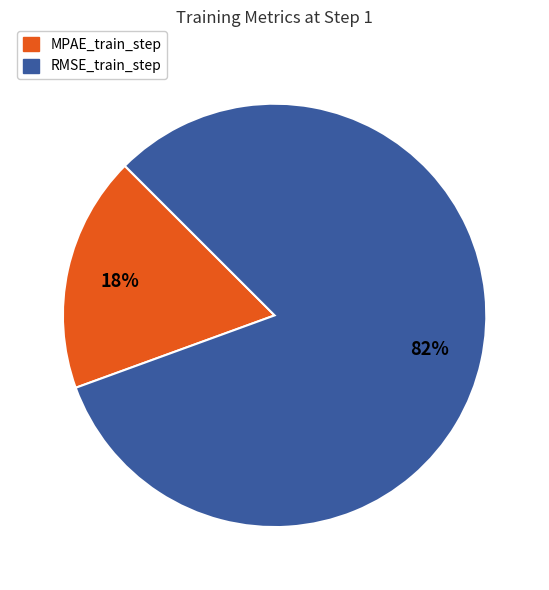

To the nearest percent, what is the difference between the MPAE_train_step and RMSE_train_step slice percentages?

64%